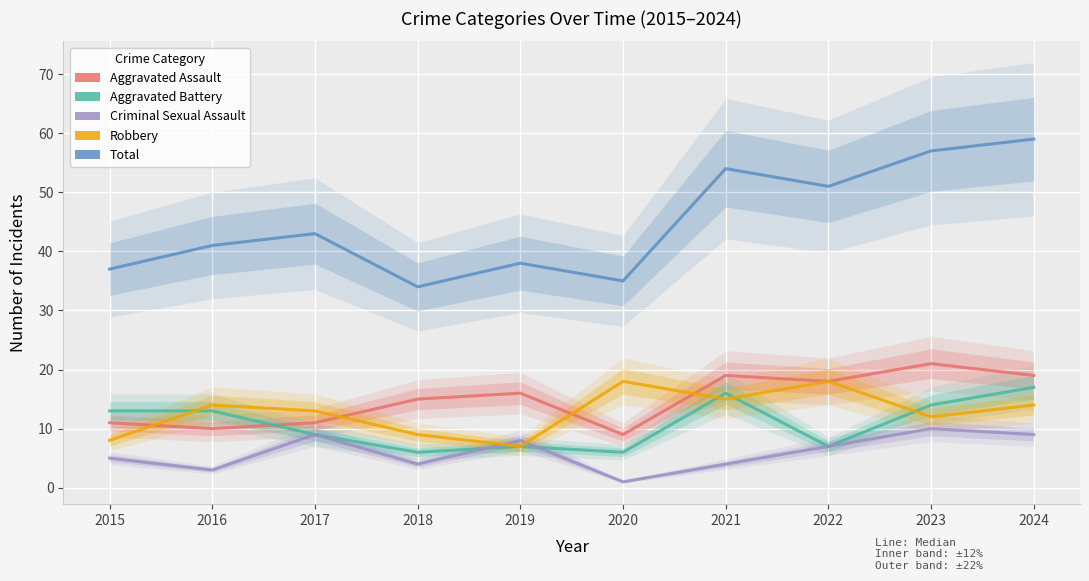

What is the highest value of the Aggravated Battery series?

17